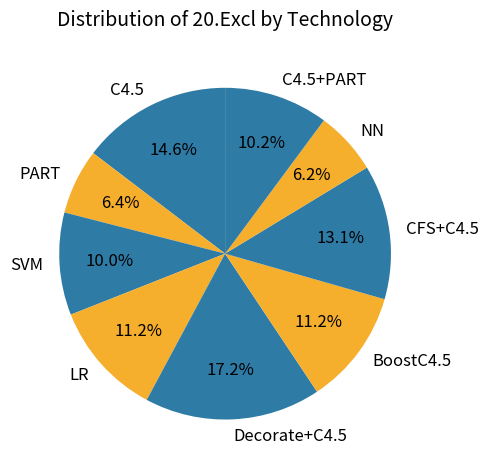

What is the largest slice in the pie chart?

Decorate+C4.5